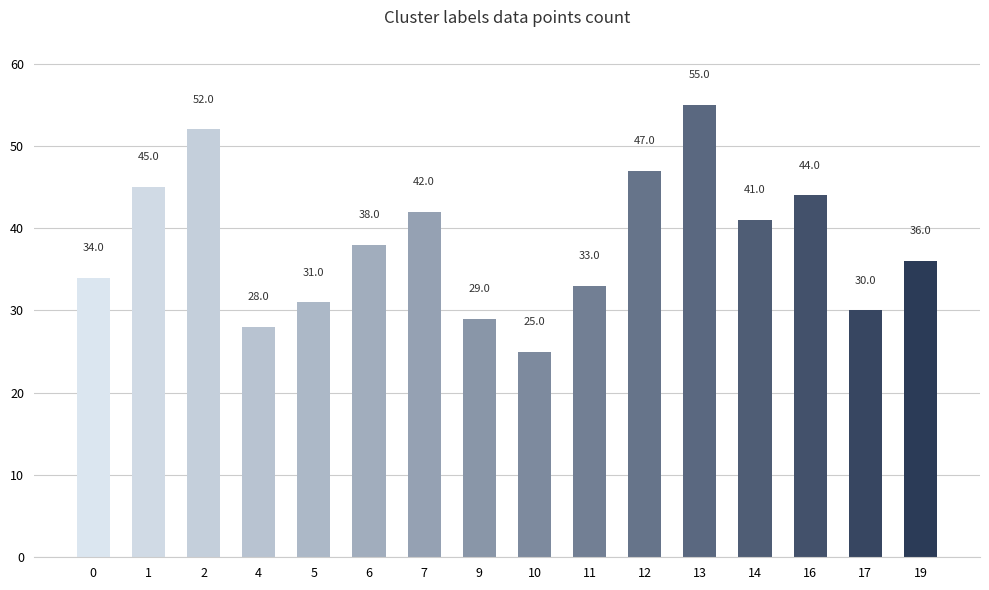

What is the average value?

38